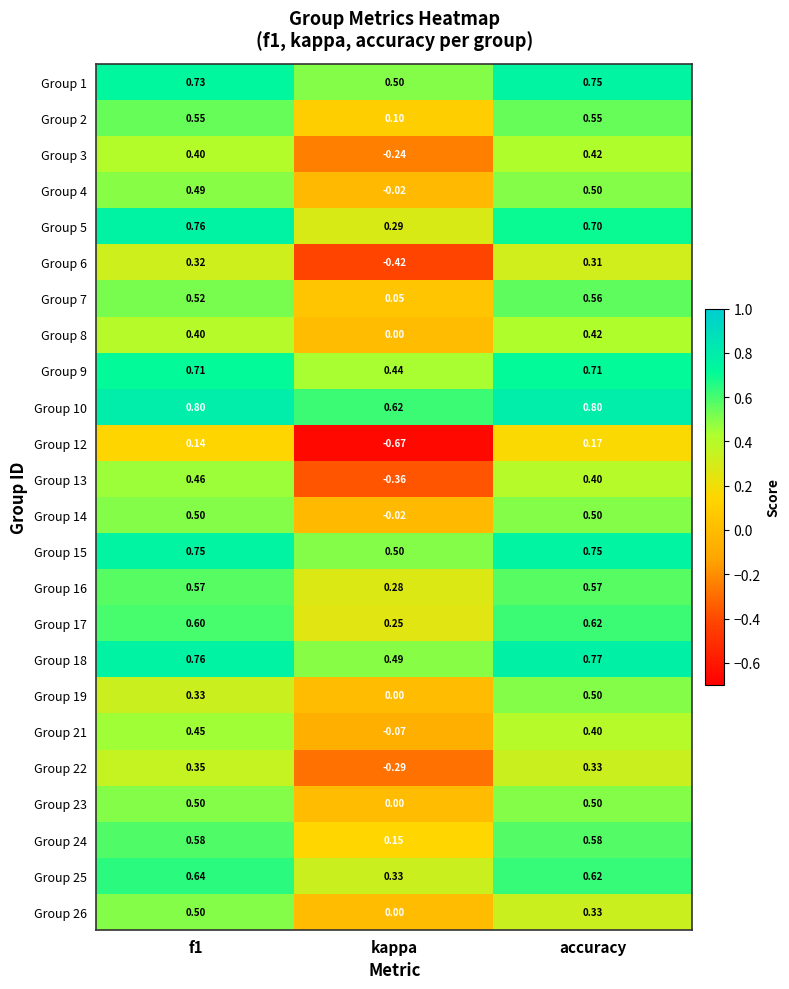

How many series are shown in this chart?

24